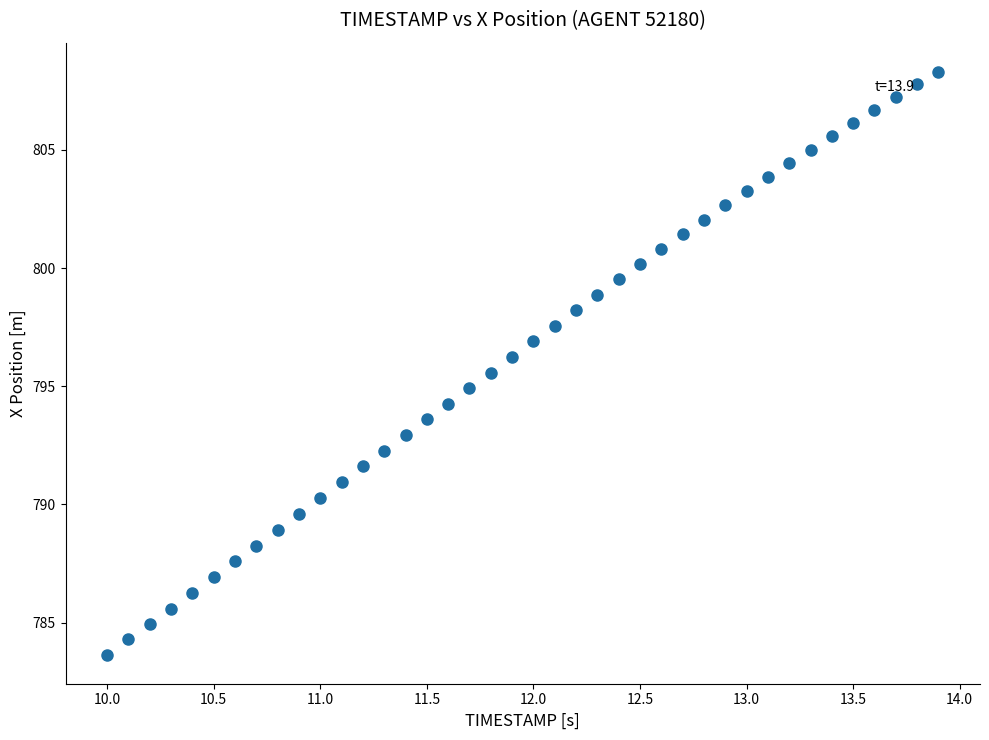

What is the range of X values (max minus min)?

3.9